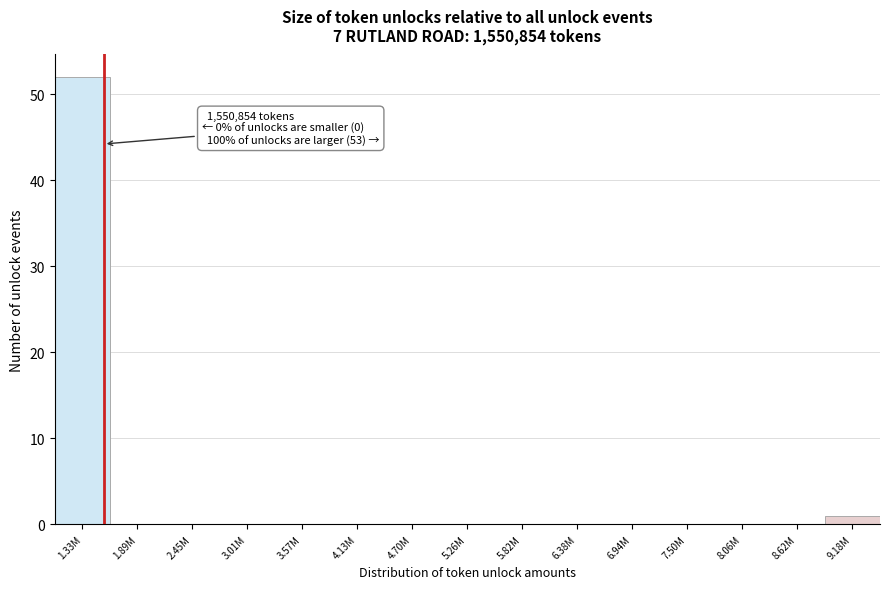

Reading left to right, list all the values displayed in this chart.

1.33M=52	1.89M=0	2.45M=0	3.01M=0	3.57M=0	4.13M=0	4.70M=0	5.26M=0	5.82M=0	6.38M=0	6.94M=0	7.50M=0	8.06M=0	8.62M=0	9.18M=1